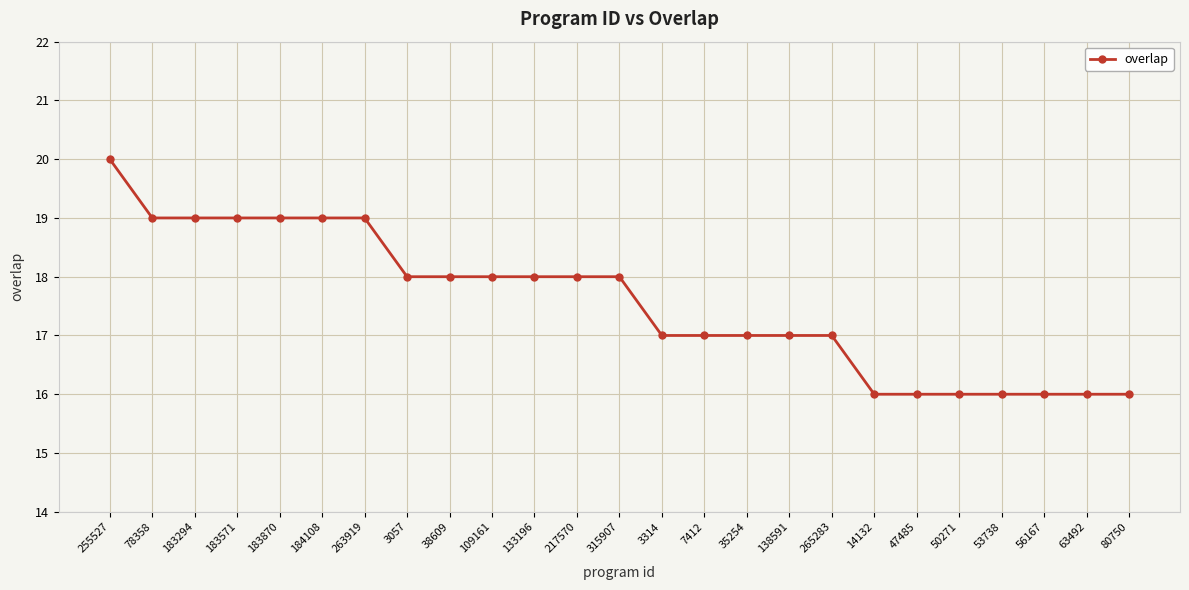

What is the difference between the values at 38609 and 183294?

1